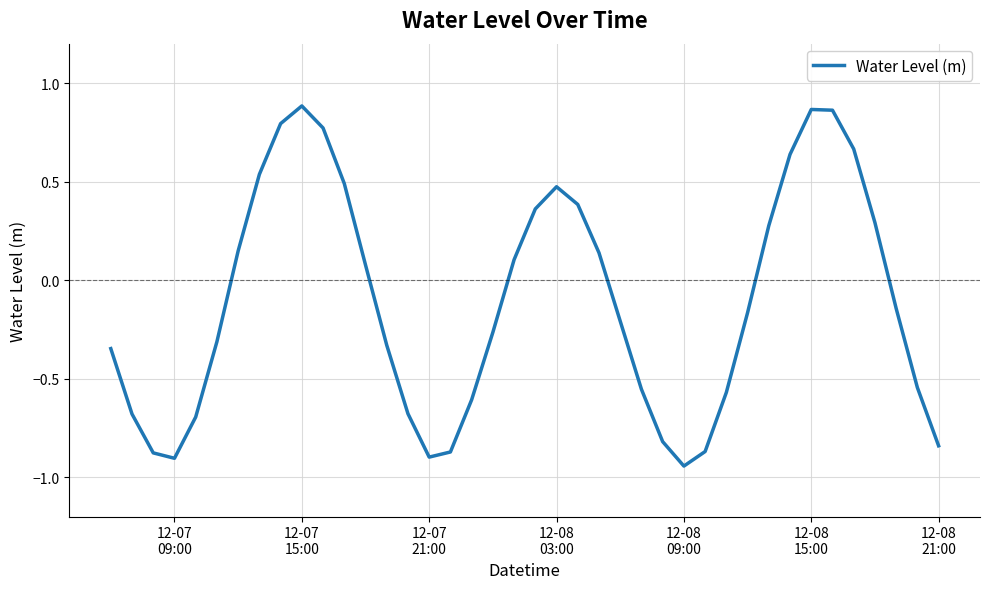

What is the difference between the maximum and minimum values?

1.8